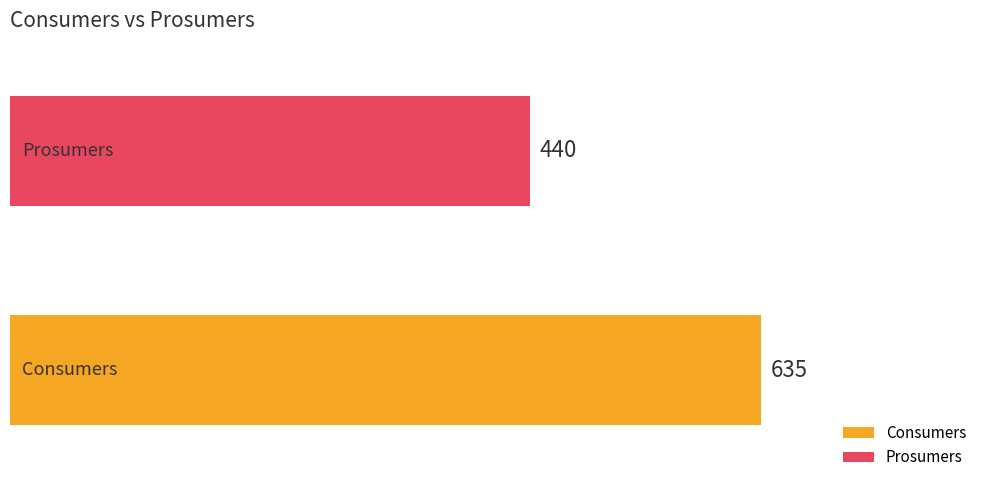

What is the minimum value shown in the chart?

440